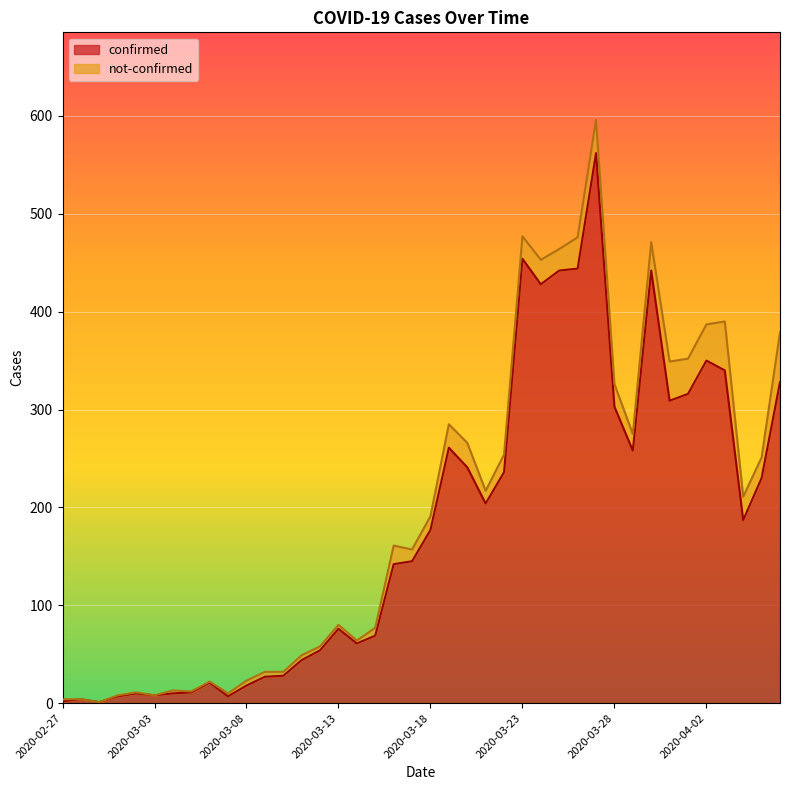

At which category does the data reach its first local valley?

2020-02-29